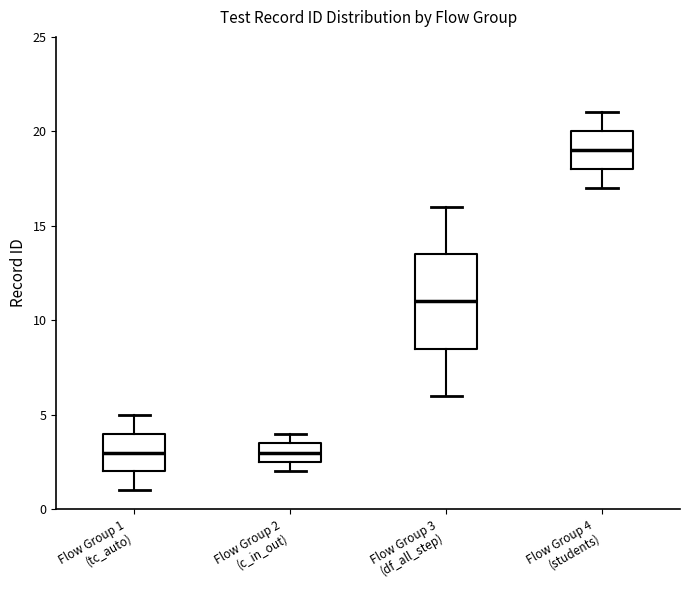

Where does the upper whisker of the box for Flow Group 4 (students) end on the y-axis? The values are not printed on the chart, so give them approximately, as read against the axis.

21.0